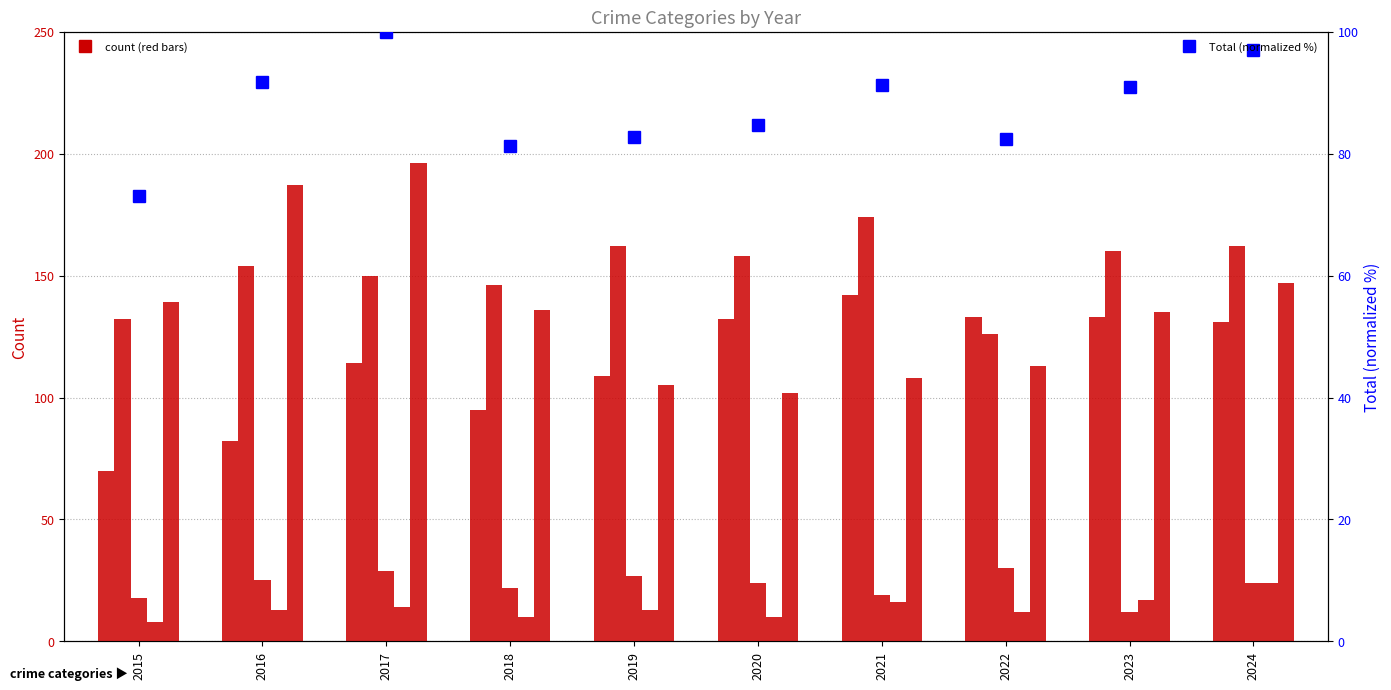

At which category is the sum across all series the highest?

2017